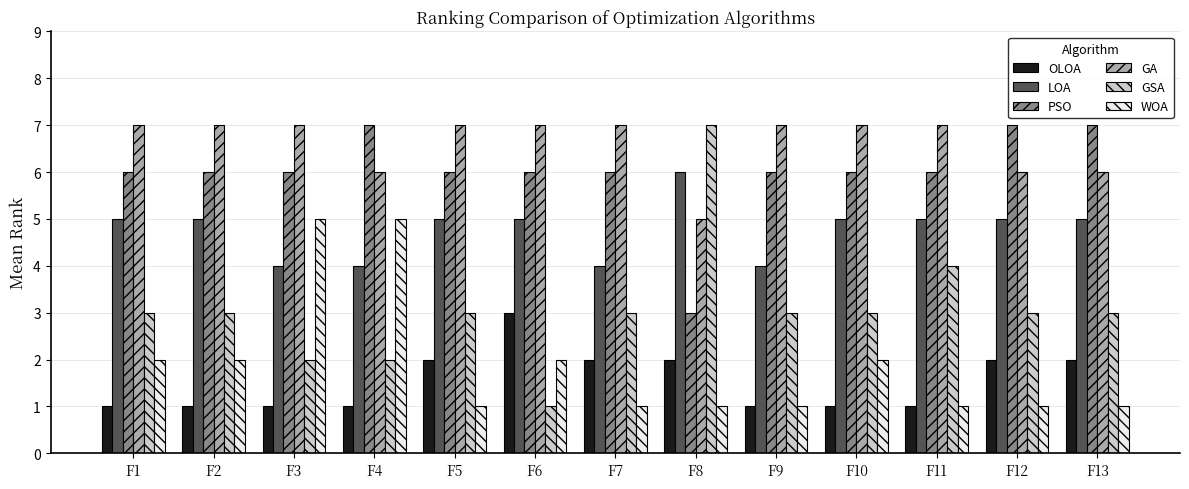

Which series has the largest range (max minus min)?

GSA